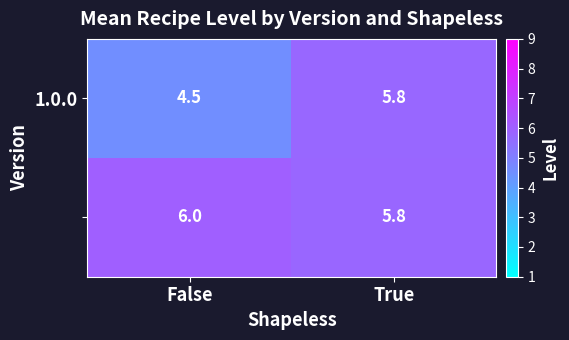

At which category is the sum across all series the highest?

True